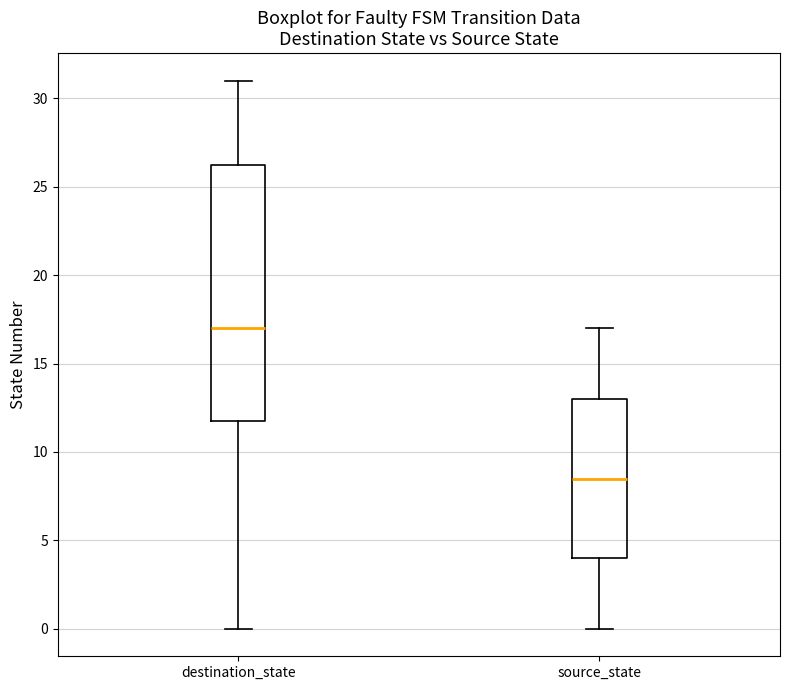

Comparing the boxes themselves (not the whiskers), which one is the tallest?

destination_state